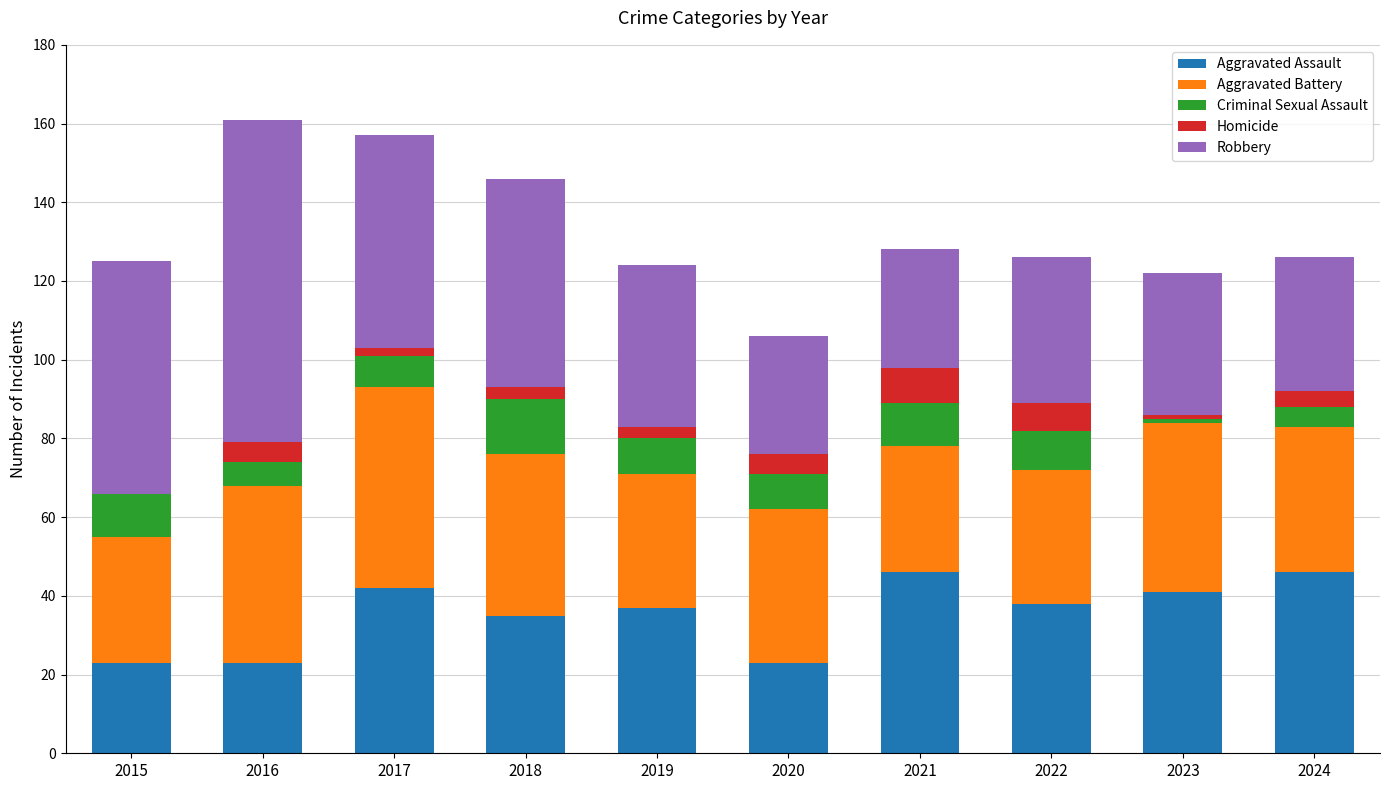

How many categories are shown in the chart?

10